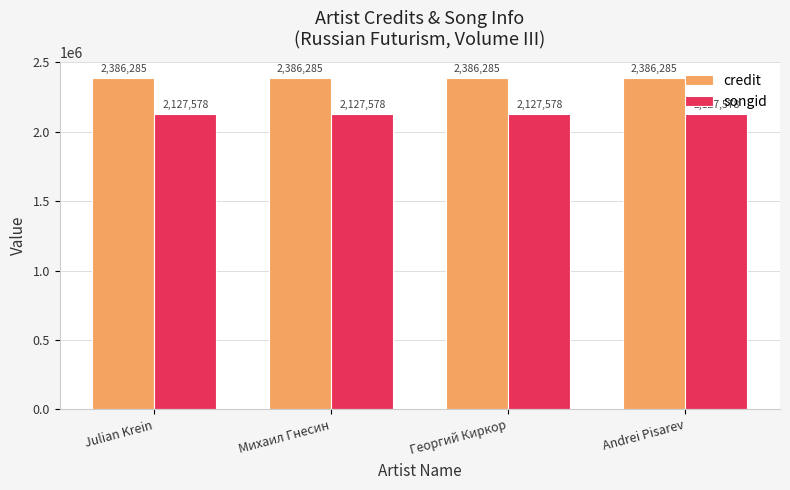

Rank the series at Andrei Pisarev from lowest to highest value.

songid, credit